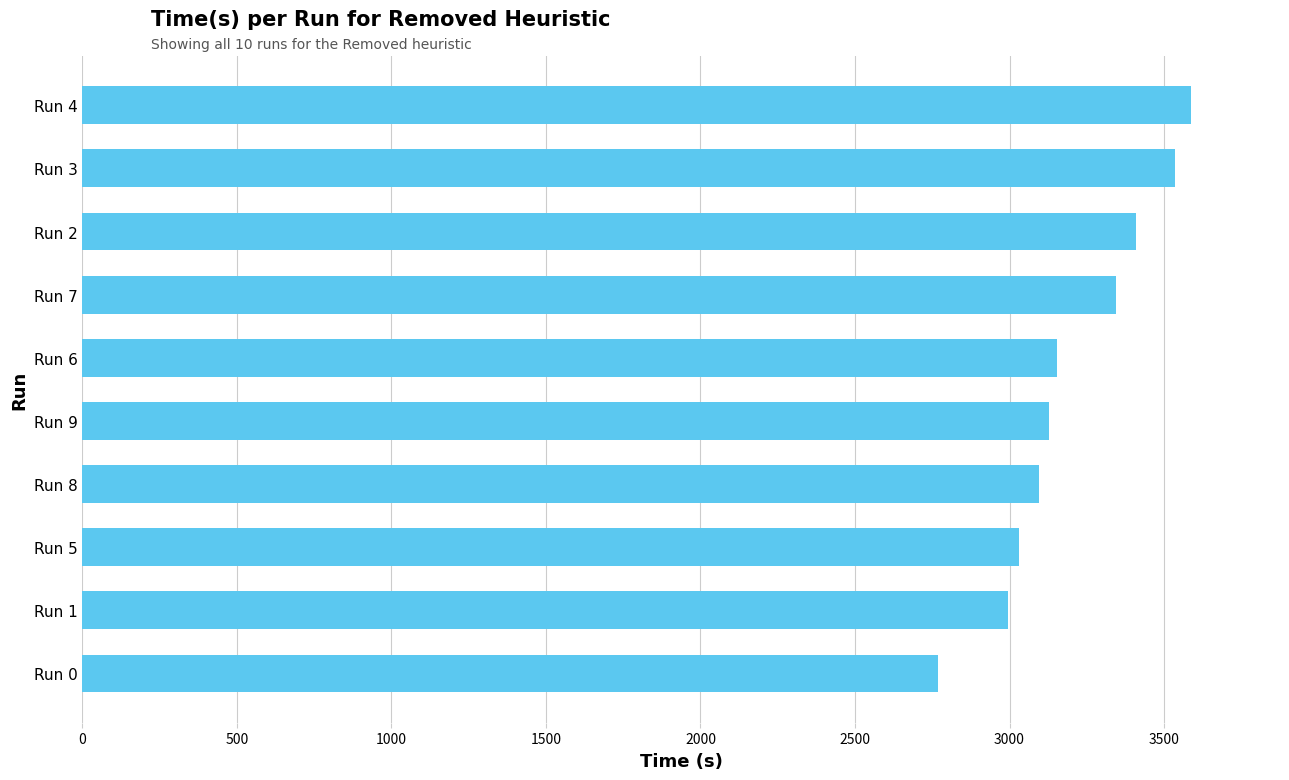

Is it true that the value at Run 0 is 1302.9?

False